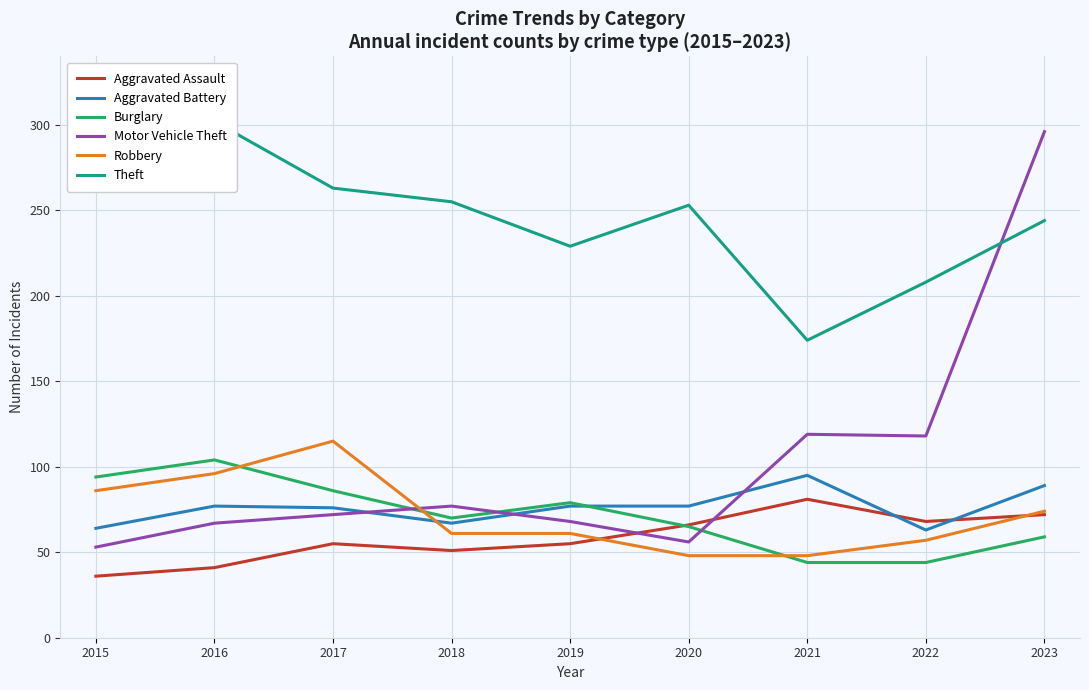

At how many categories does at least one series exceed 212?

7